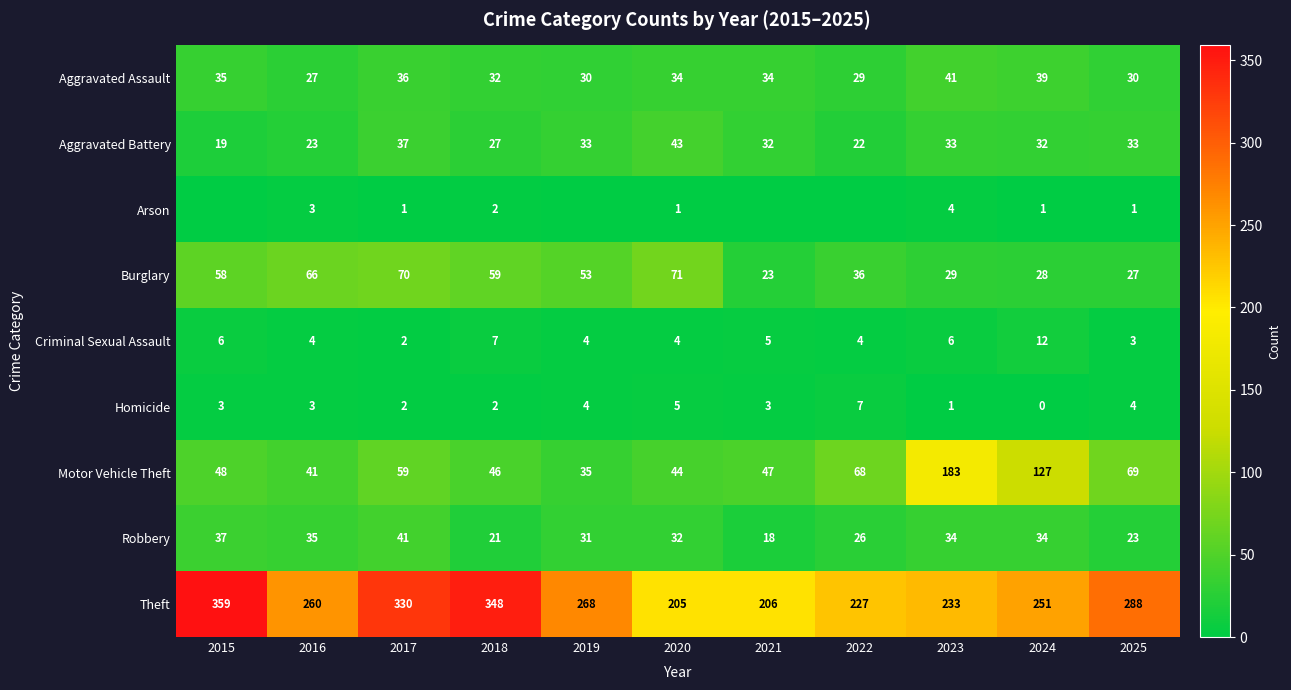

How many distinct data groups are displayed?

9